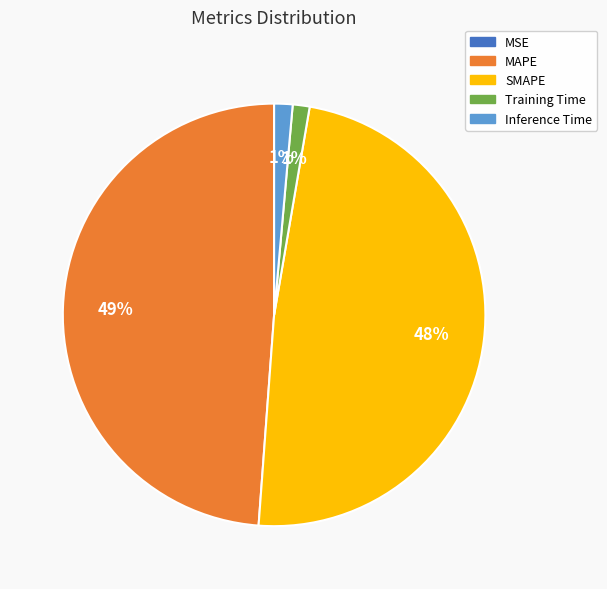

Is SMAPE the majority of the pie?

No